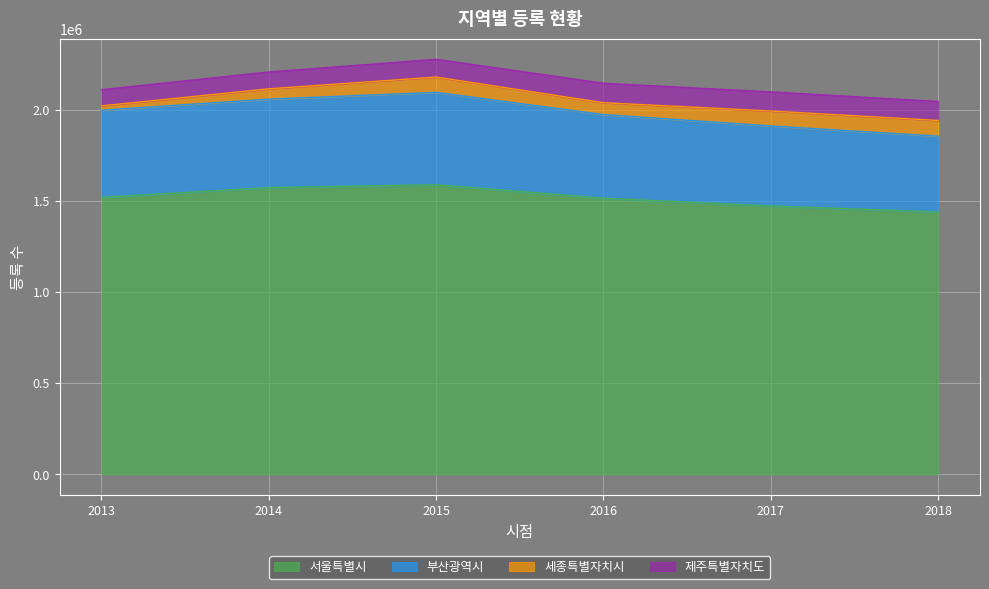

The value of 서울특별시 at 2018 is 2575469. True or false?

False